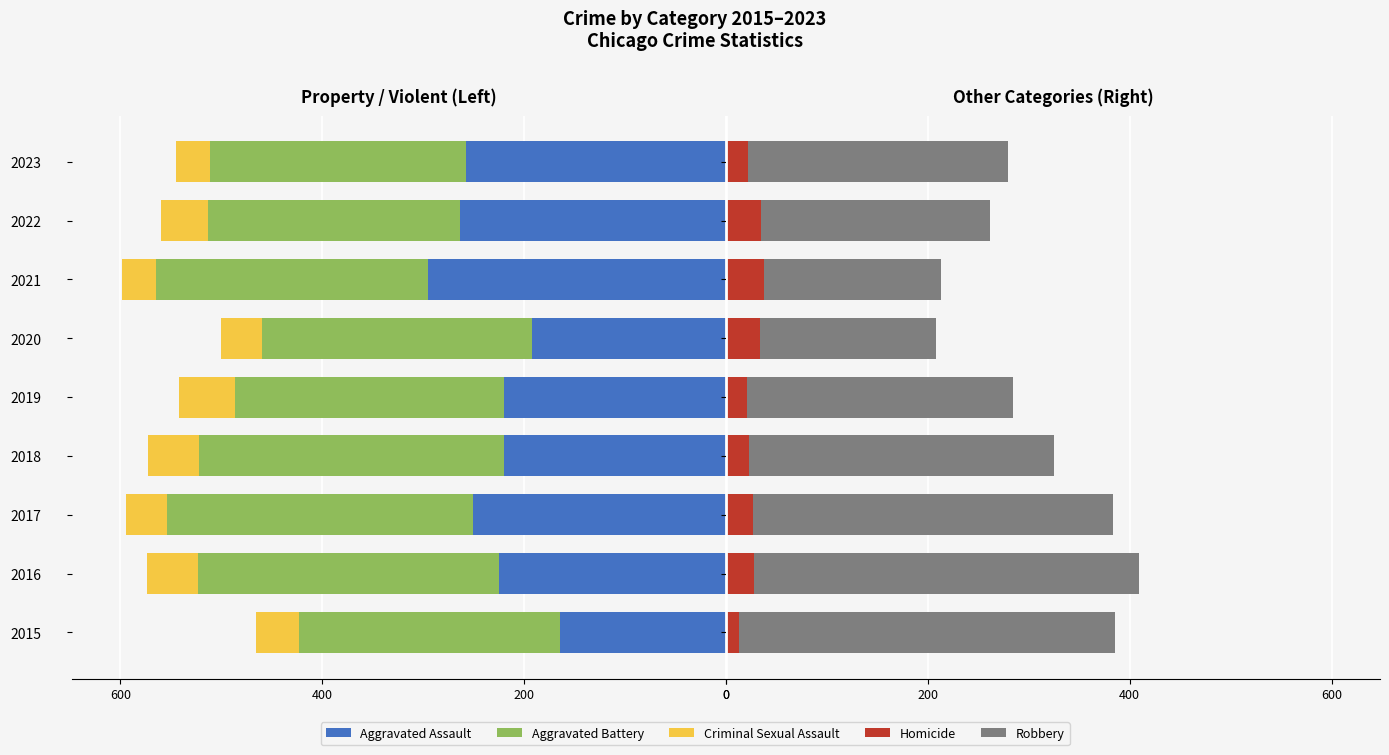

Reading right to left, list all the values displayed in this chart.

Aggravated Assault: -258	-264	-295	-192	-220	-220	-251	-225	-164
Aggravated Battery: -253	-249	-270	-268	-267	-302	-303	-298	-259
Criminal Sexual Assault: -34	-47	-33	-40	-55	-51	-41	-51	-43
Homicide: 22	35	38	34	21	23	27	28	13
Robbery: 257	227	175	174	263	302	356	381	372